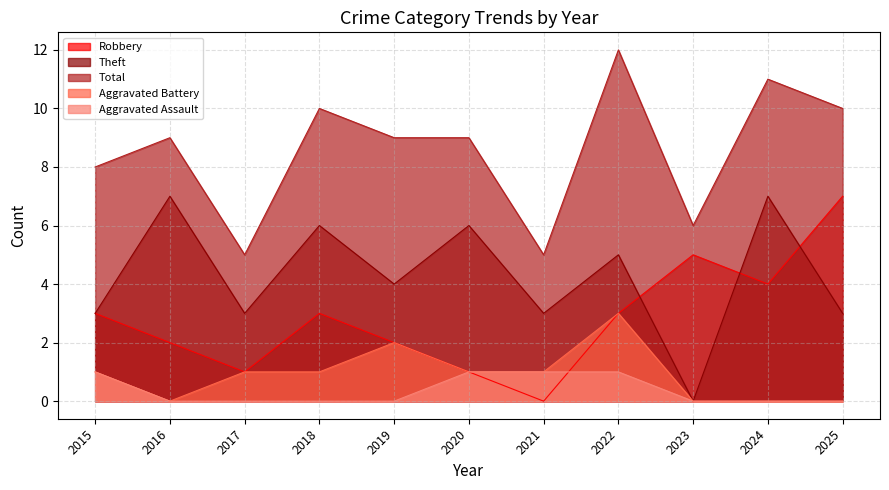

True or false: Aggravated Assault has a value of 1 at 2023.

False